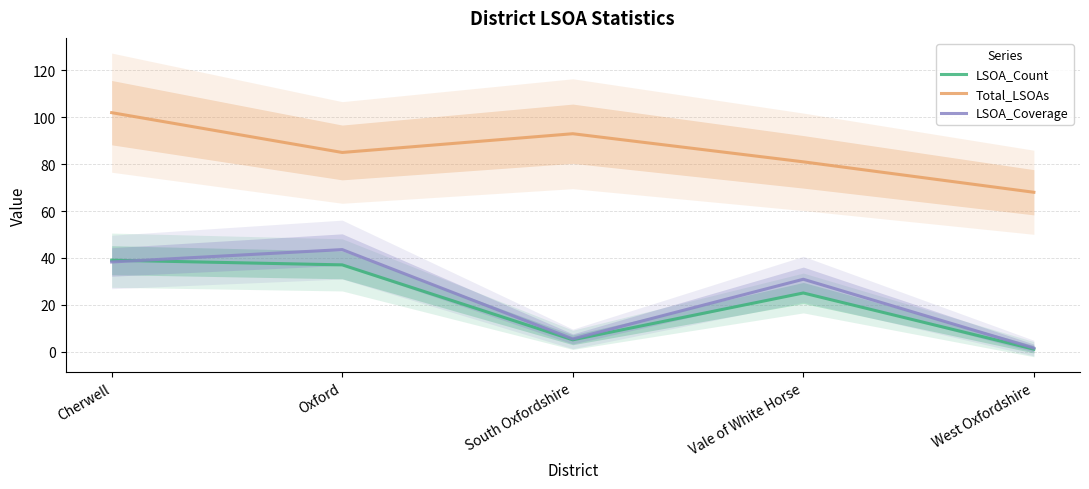

Reading left to right, transcribe all the data shown in this chart.

LSOA_Count: Cherwell=39.0	Oxford=37.0	South Oxfordshire=5.0	Vale of White Horse=25.0	West Oxfordshire=1.0
Total_LSOAs: Cherwell=102.0	Oxford=85.0	South Oxfordshire=93.0	Vale of White Horse=81.0	West Oxfordshire=68.0
LSOA_Coverage: Cherwell=38.2	Oxford=43.5	South Oxfordshire=5.4	Vale of White Horse=30.9	West Oxfordshire=1.5